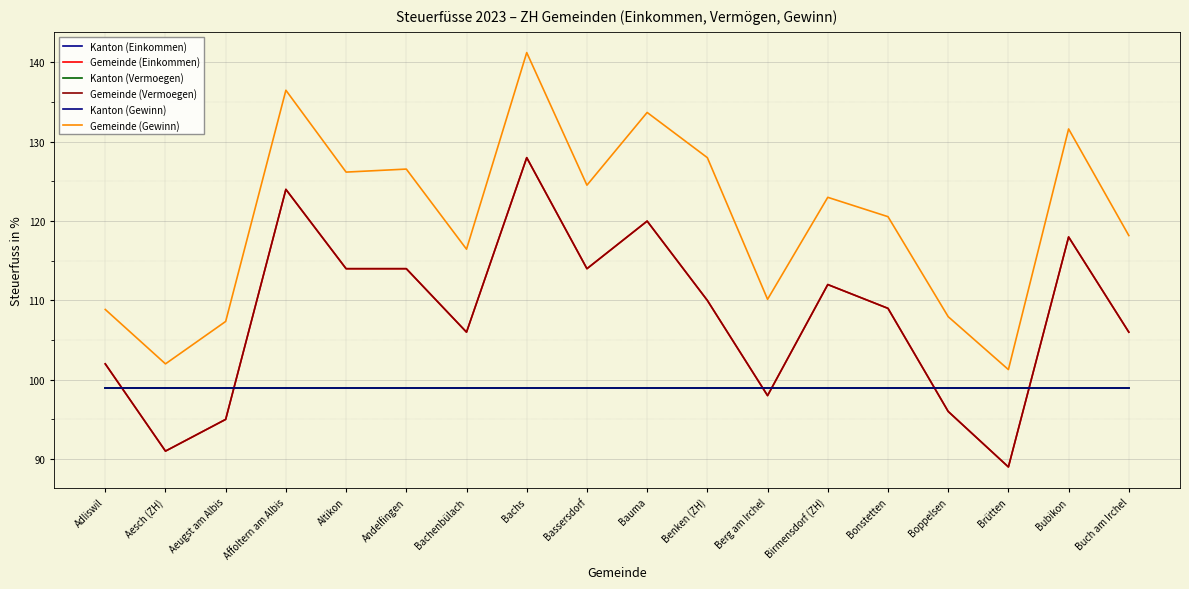

True or false: Gemeinde (Einkommen) and Gemeinde (Vermoegen) intersect in this chart.

False